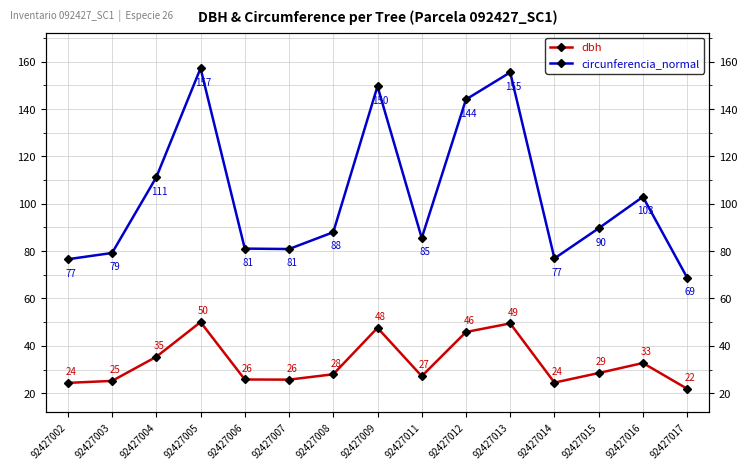

Count the number of data series in this chart.

2